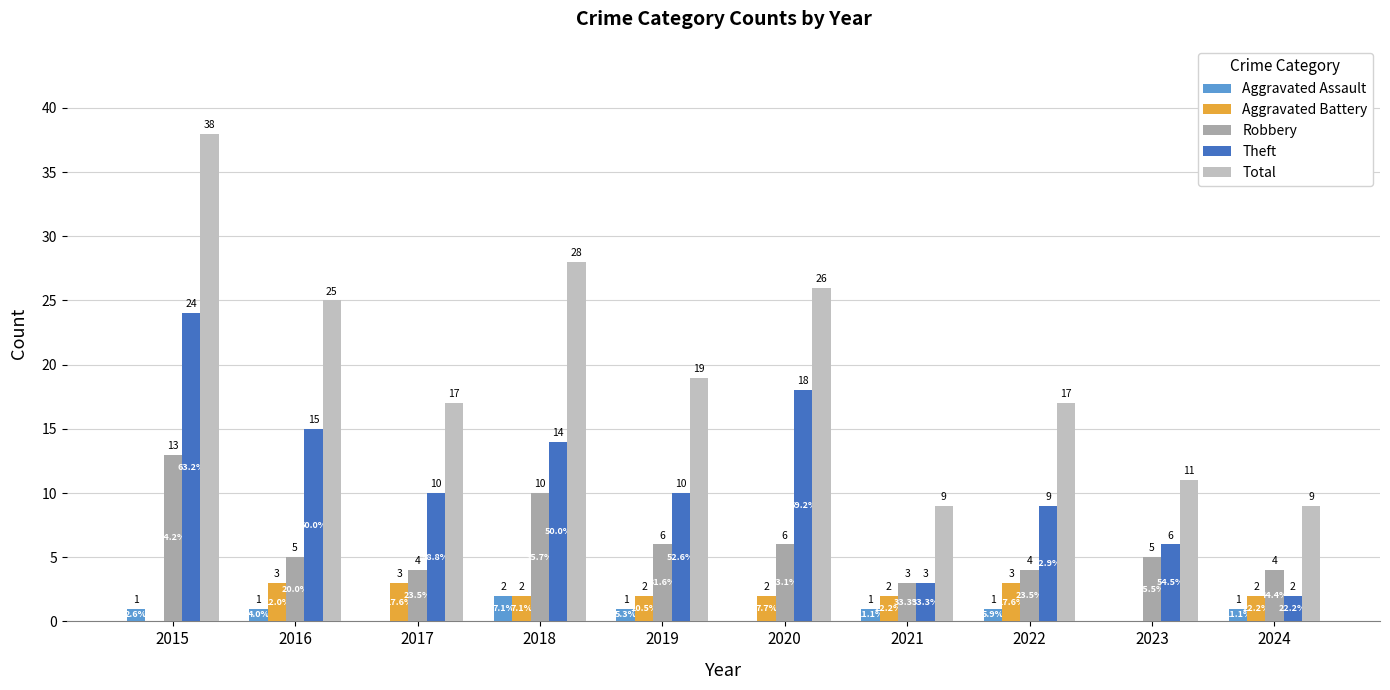

Which series has the largest range (max minus min)?

Total